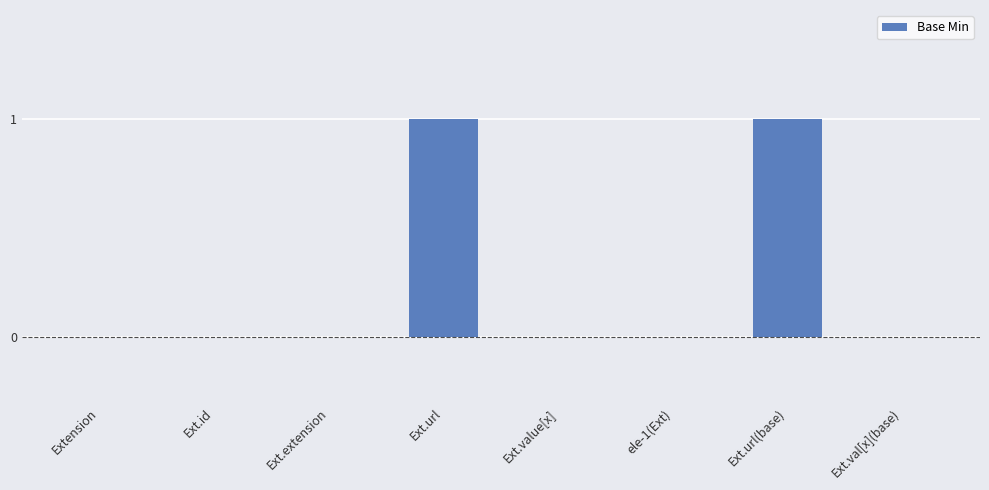

Which has a higher value, Ext.url or Ext.id?

Ext.url